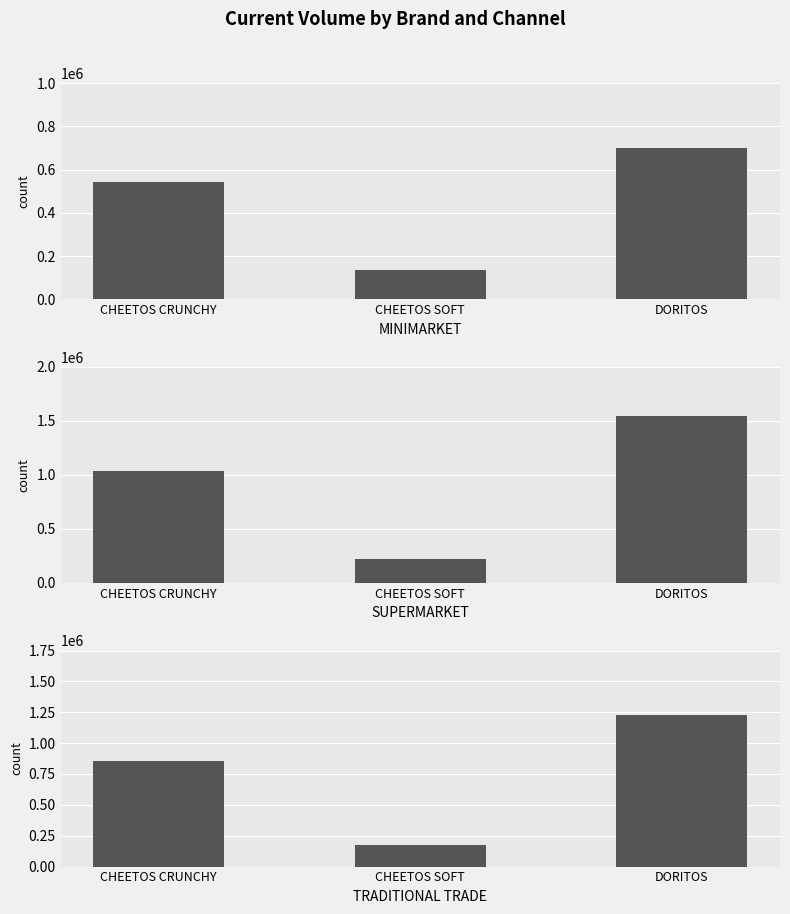

What is the average value of the TRADITIONAL TRADE series?

750802.1